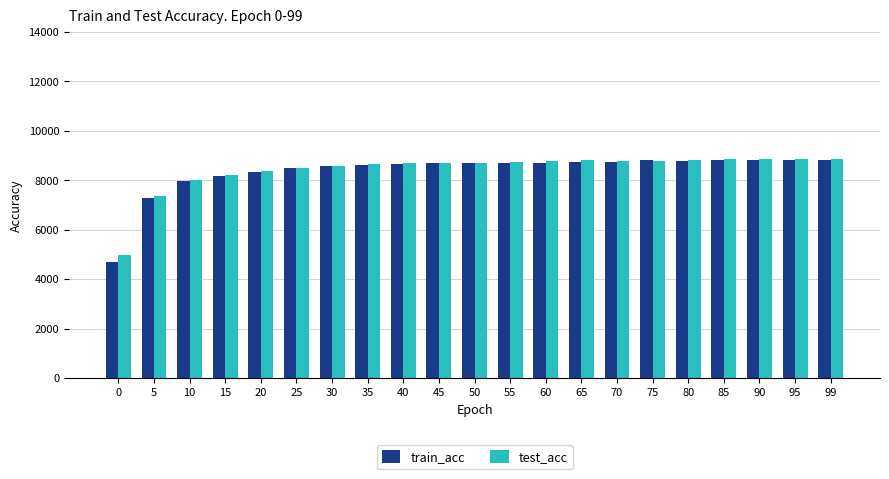

What is the difference between the highest and lowest values at 45?

1.0